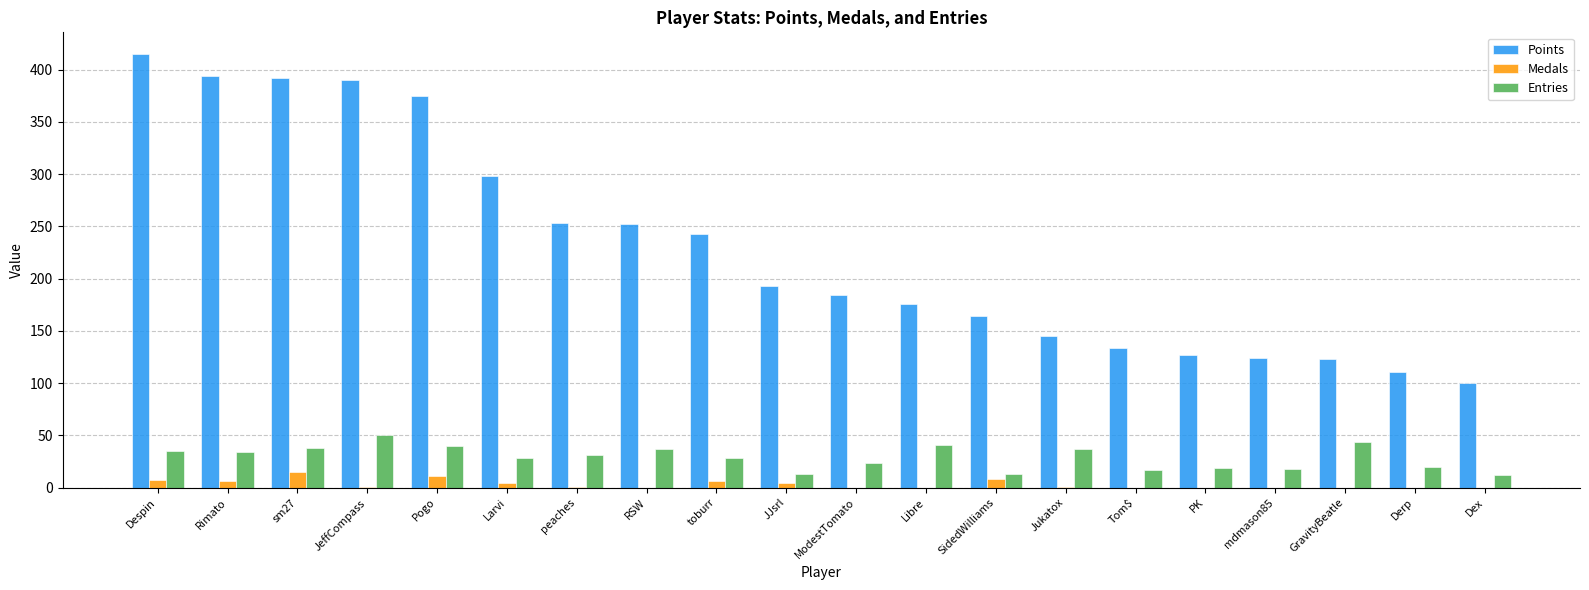

Count the number of data series in this chart.

3